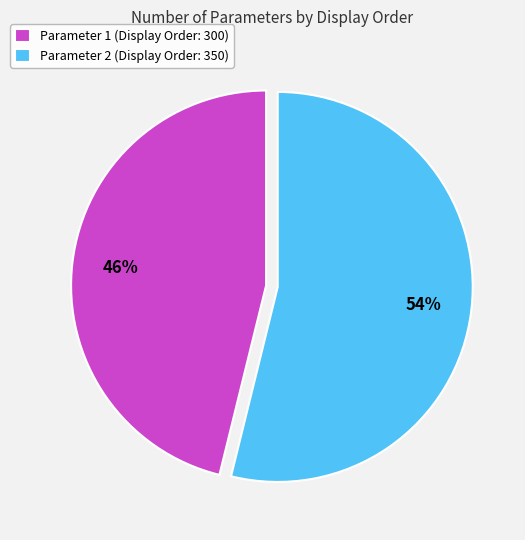

To the nearest percent, what is the difference between the Parameter 2 (Display Order: 350) and Parameter 1 (Display Order: 300) slice percentages?

8%